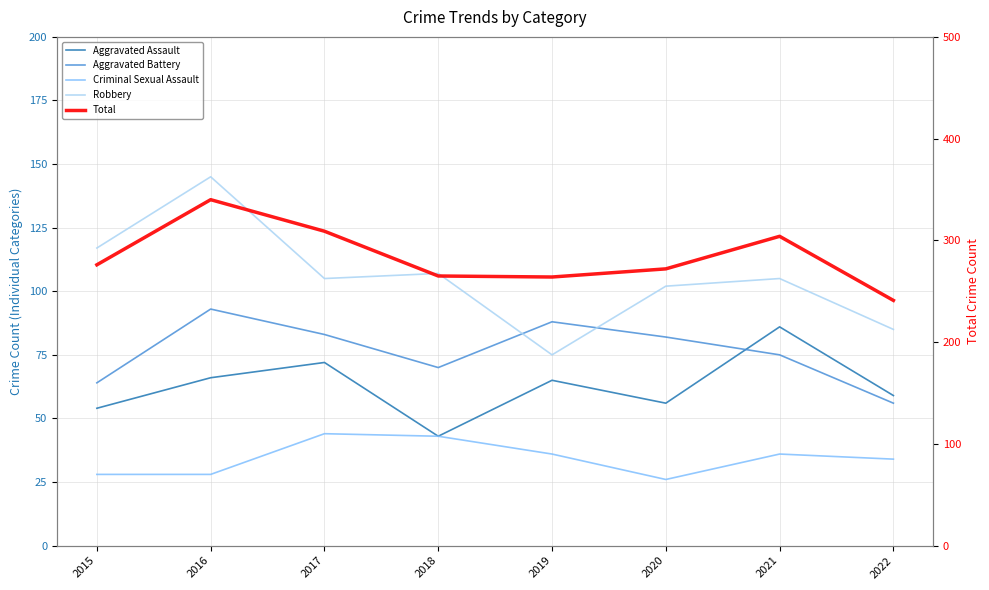

True or false: Robbery has more than 1 points higher than both neighbors.

True